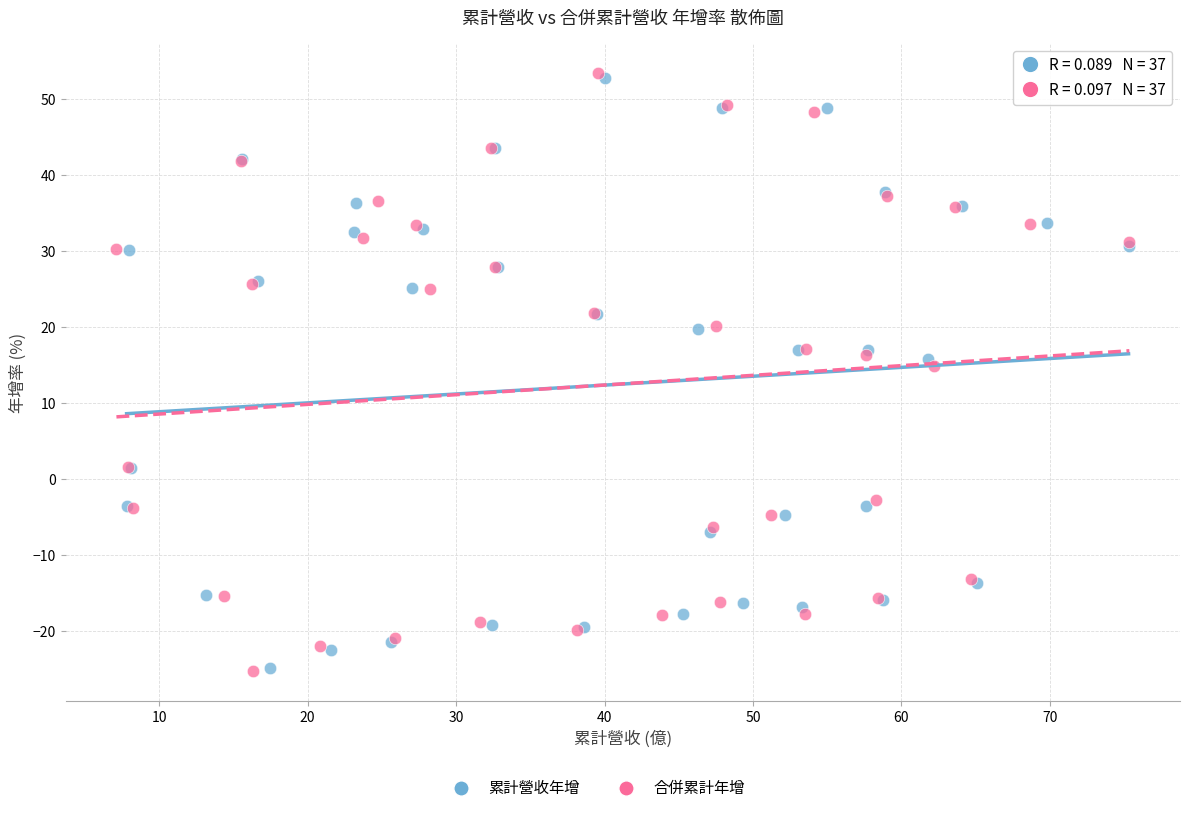

Which series has the largest Y range (max minus min)?

合併累計年增